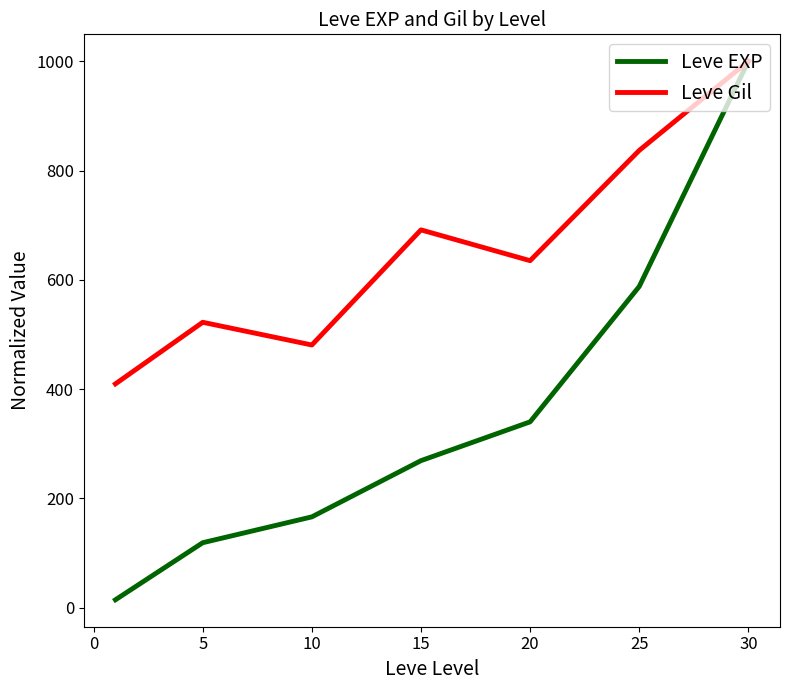

At how many categories does at least one series exceed 576?

4